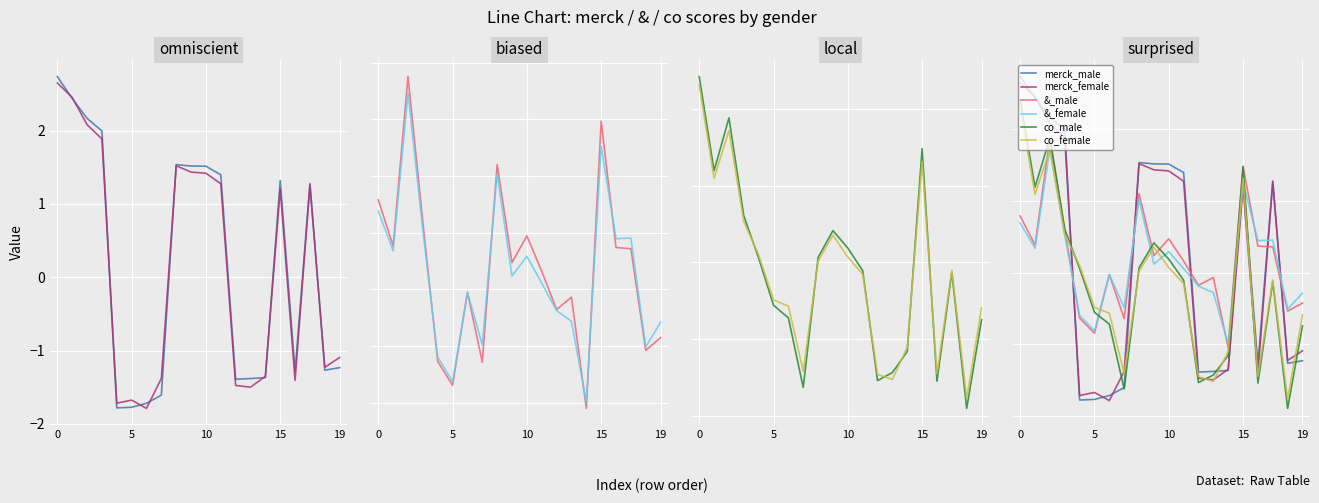

What is the spread (max minus min) of values at 5?

2.1